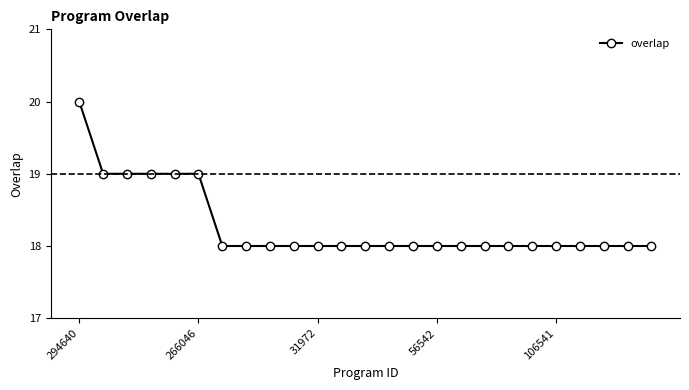

How many categories are shown in the chart?

25